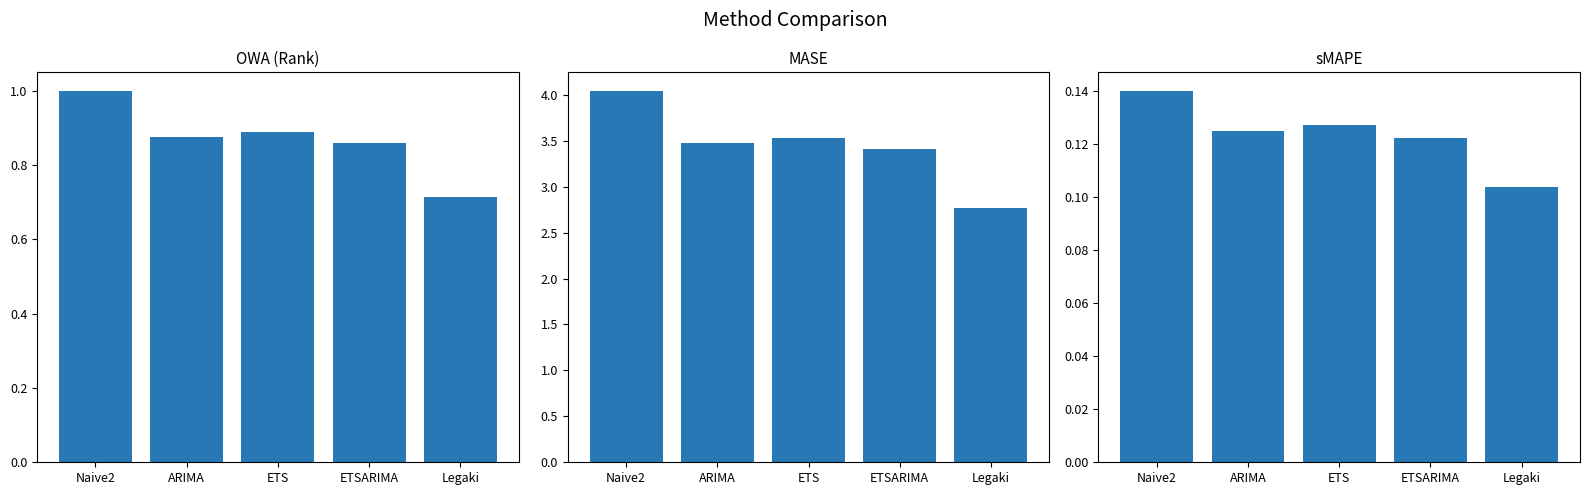

What is the approximate value of MASE at ETSARIMA?

3.4